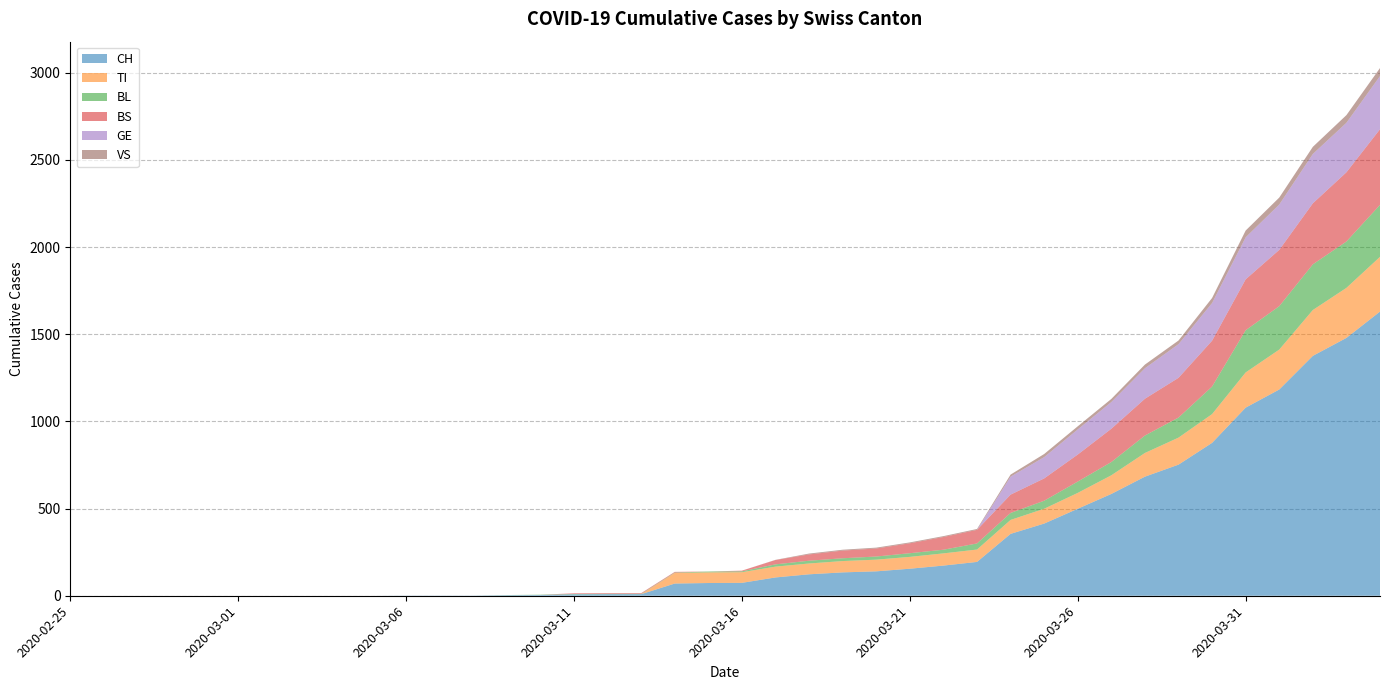

Reading left to right, transcribe all the data shown in this chart.

CH: 2020-02-25=0	2020-02-26=0	2020-02-27=0	2020-02-28=0	2020-02-29=0	2020-03-01=0	2020-03-02=0	2020-03-03=0	2020-03-04=0	2020-03-05=0	2020-03-06=1	2020-03-07=1	2020-03-08=1	2020-03-09=3	2020-03-10=4	2020-03-11=8	2020-03-12=9	2020-03-13=9	2020-03-14=70	2020-03-15=73	2020-03-16=74	2020-03-17=105	2020-03-18=123	2020-03-19=134	2020-03-20=140	2020-03-21=155	2020-03-22=173	2020-03-23=194	2020-03-24=355	2020-03-25=414	2020-03-26=499	2020-03-27=584	2020-03-28=683	2020-03-29=752	2020-03-30=877	2020-03-31=1079	2020-04-01=1183	2020-04-02=1376	2020-04-03=1479	2020-04-04=1630
TI: 2020-02-25=0	2020-02-26=0	2020-02-27=0	2020-02-28=0	2020-02-29=0	2020-03-01=0	2020-03-02=0	2020-03-03=0	2020-03-04=0	2020-03-05=0	2020-03-06=0	2020-03-07=0	2020-03-08=0	2020-03-09=0	2020-03-10=0	2020-03-11=0	2020-03-12=0	2020-03-13=0	2020-03-14=61	2020-03-15=61	2020-03-16=61	2020-03-17=62	2020-03-18=62	2020-03-19=65	2020-03-20=67	2020-03-21=68	2020-03-22=70	2020-03-23=71	2020-03-24=80	2020-03-25=85	2020-03-26=91	2020-03-27=107	2020-03-28=136	2020-03-29=155	2020-03-30=165	2020-03-31=202	2020-04-01=229	2020-04-02=263	2020-04-03=287	2020-04-04=314
BL: 2020-02-25=0	2020-02-26=0	2020-02-27=0	2020-02-28=0	2020-02-29=0	2020-03-01=0	2020-03-02=0	2020-03-03=0	2020-03-04=0	2020-03-05=0	2020-03-06=0	2020-03-07=0	2020-03-08=0	2020-03-09=1	2020-03-10=2	2020-03-11=2	2020-03-12=2	2020-03-13=2	2020-03-14=2	2020-03-15=5	2020-03-16=5	2020-03-17=13	2020-03-18=16	2020-03-19=16	2020-03-20=18	2020-03-21=21	2020-03-22=21	2020-03-23=35	2020-03-24=40	2020-03-25=46	2020-03-26=65	2020-03-27=76	2020-03-28=100	2020-03-29=115	2020-03-30=158	2020-03-31=242	2020-04-01=249	2020-04-02=262	2020-04-03=266	2020-04-04=298
BS: 2020-02-25=0	2020-02-26=0	2020-02-27=0	2020-02-28=0	2020-02-29=0	2020-03-01=0	2020-03-02=0	2020-03-03=0	2020-03-04=0	2020-03-05=0	2020-03-06=0	2020-03-07=0	2020-03-08=0	2020-03-09=0	2020-03-10=0	2020-03-11=4	2020-03-12=4	2020-03-13=4	2020-03-14=4	2020-03-15=0	2020-03-16=4	2020-03-17=25	2020-03-18=36	2020-03-19=44	2020-03-20=46	2020-03-21=57	2020-03-22=73	2020-03-23=78	2020-03-24=105	2020-03-25=128	2020-03-26=155	2020-03-27=191	2020-03-28=211	2020-03-29=228	2020-03-30=263	2020-03-31=292	2020-04-01=323	2020-04-02=350	2020-04-03=397	2020-04-04=434
GE: 2020-02-25=0	2020-02-26=0	2020-02-27=0	2020-02-28=0	2020-02-29=0	2020-03-01=0	2020-03-02=0	2020-03-03=0	2020-03-04=0	2020-03-05=0	2020-03-06=0	2020-03-07=0	2020-03-08=0	2020-03-09=0	2020-03-10=0	2020-03-11=0	2020-03-12=0	2020-03-13=0	2020-03-14=0	2020-03-15=0	2020-03-16=0	2020-03-17=0	2020-03-18=0	2020-03-19=0	2020-03-20=0	2020-03-21=0	2020-03-22=0	2020-03-23=0	2020-03-24=103	2020-03-25=122	2020-03-26=144	2020-03-27=153	2020-03-28=175	2020-03-29=193	2020-03-30=216	2020-03-31=241	2020-04-01=260	2020-04-02=283	2020-04-03=284	2020-04-04=305
VS: 2020-02-25=0	2020-02-26=0	2020-02-27=0	2020-02-28=0	2020-02-29=0	2020-03-01=0	2020-03-02=0	2020-03-03=0	2020-03-04=0	2020-03-05=0	2020-03-06=0	2020-03-07=0	2020-03-08=0	2020-03-09=0	2020-03-10=0	2020-03-11=0	2020-03-12=0	2020-03-13=0	2020-03-14=0	2020-03-15=0	2020-03-16=0	2020-03-17=1	2020-03-18=5	2020-03-19=5	2020-03-20=5	2020-03-21=5	2020-03-22=5	2020-03-23=5	2020-03-24=12	2020-03-25=18	2020-03-26=18	2020-03-27=18	2020-03-28=21	2020-03-29=21	2020-03-30=29	2020-03-31=39	2020-04-01=40	2020-04-02=41	2020-04-03=44	2020-04-04=46